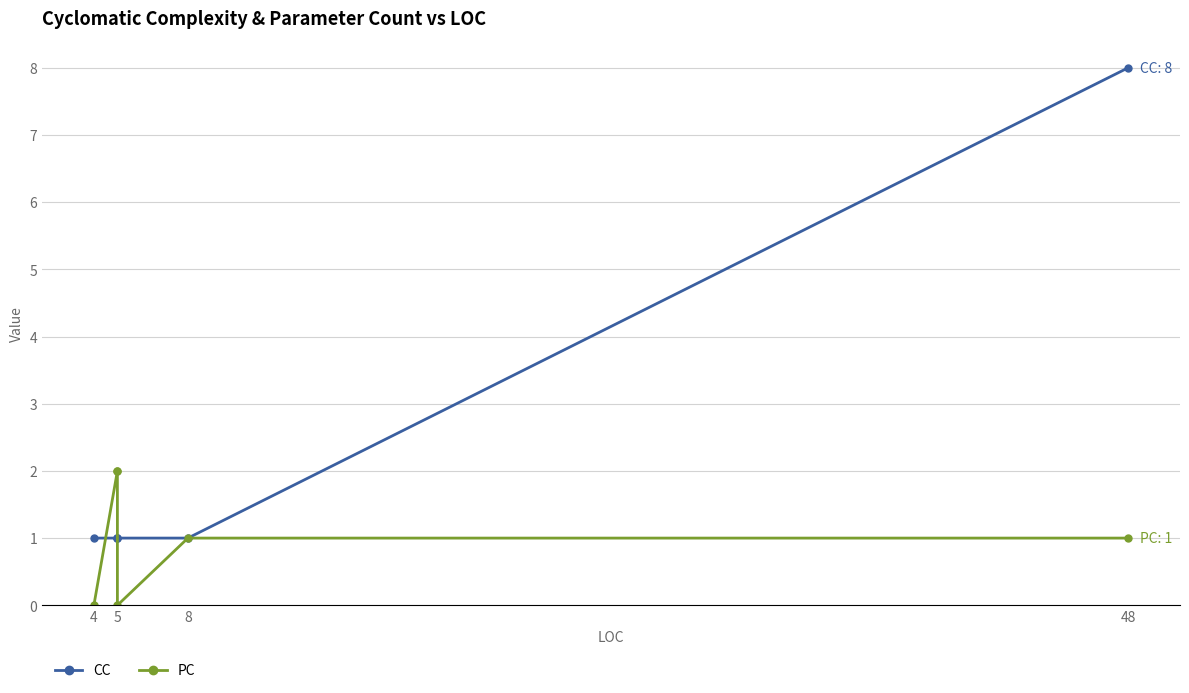

After their last crossing, which series has the higher values: PC or CC?

CC